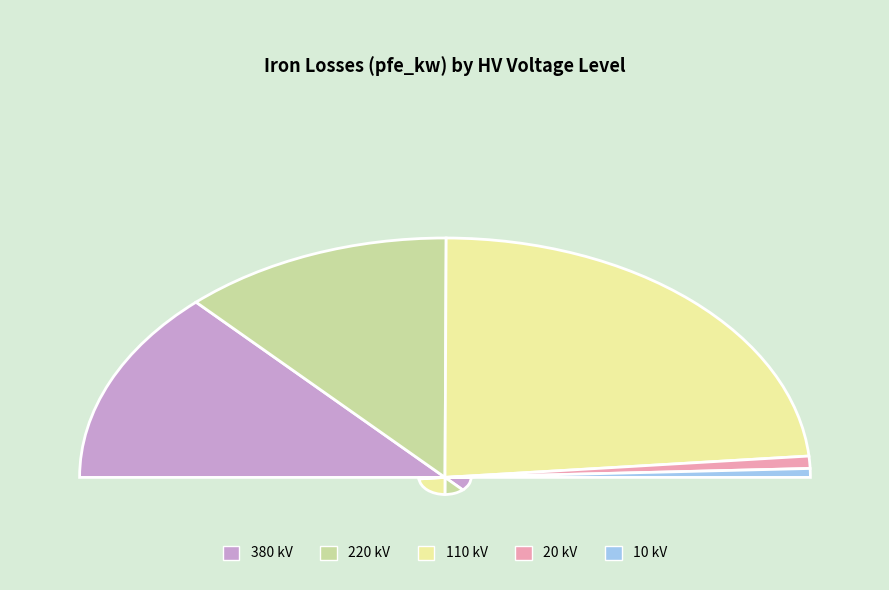

Does 380 kV account for over 50% of the chart?

No